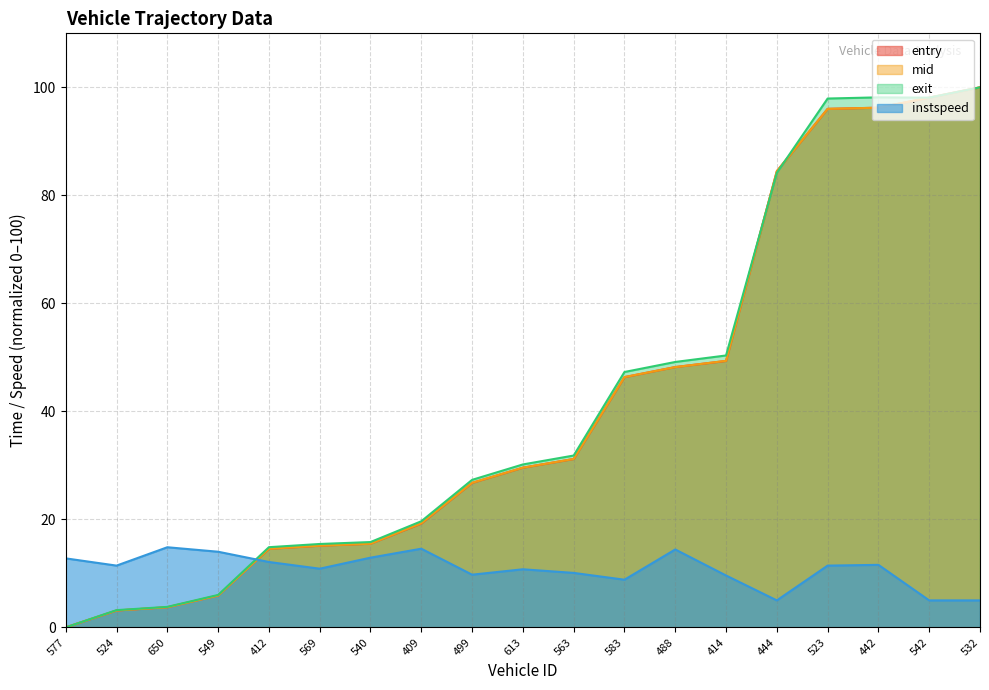

What is the difference between the highest and lowest values at 613?

19.4